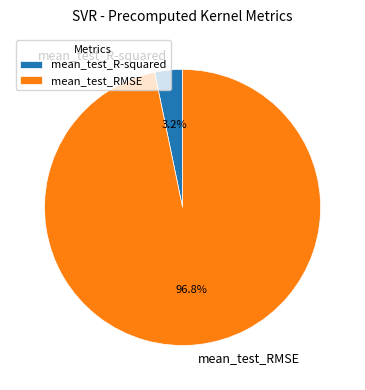

Which category has the smallest portion of the pie?

mean_test_R-squared